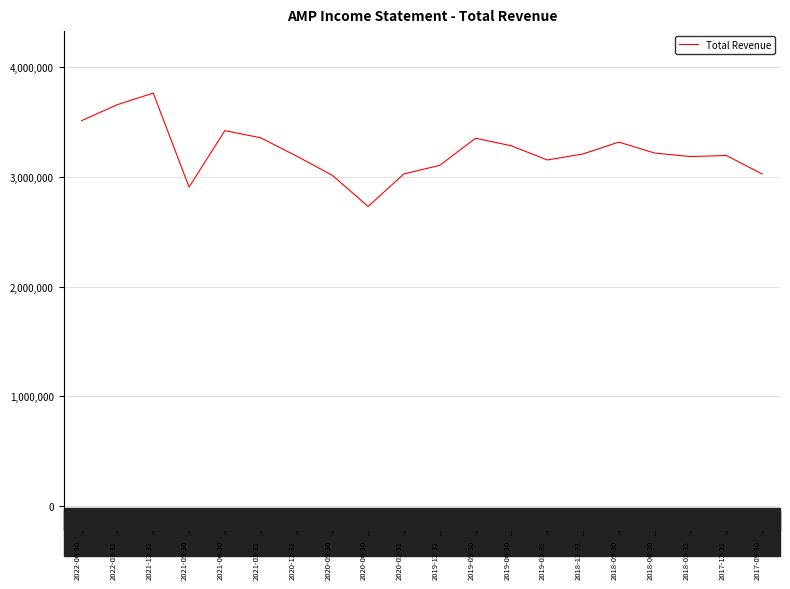

Between 2019-06-30 and 2021-12-31, which is larger?

2021-12-31